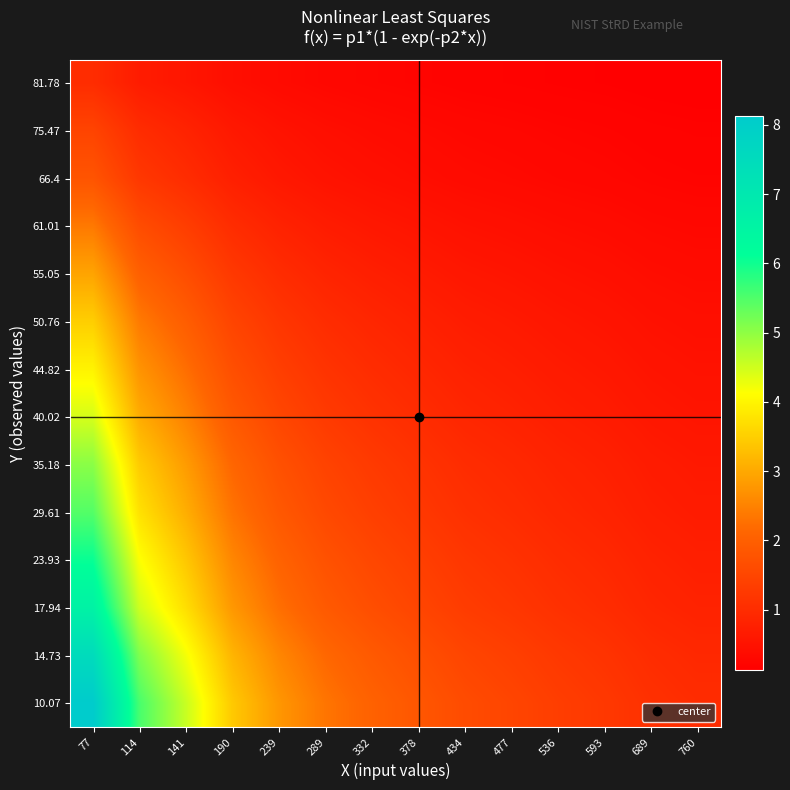

List the series in order of their peak value, highest first.

10.07, 14.73, 17.94, 23.93, 29.61, 35.18, 40.02, 44.82, 50.76, 55.05, 61.01, 66.4, 75.47, 81.78